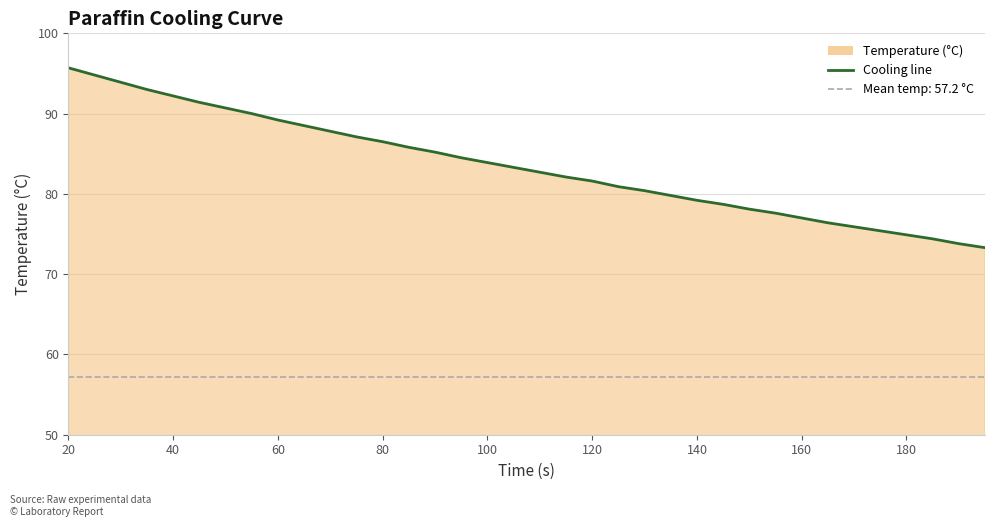

Which has a higher value, 160 or 40?

40